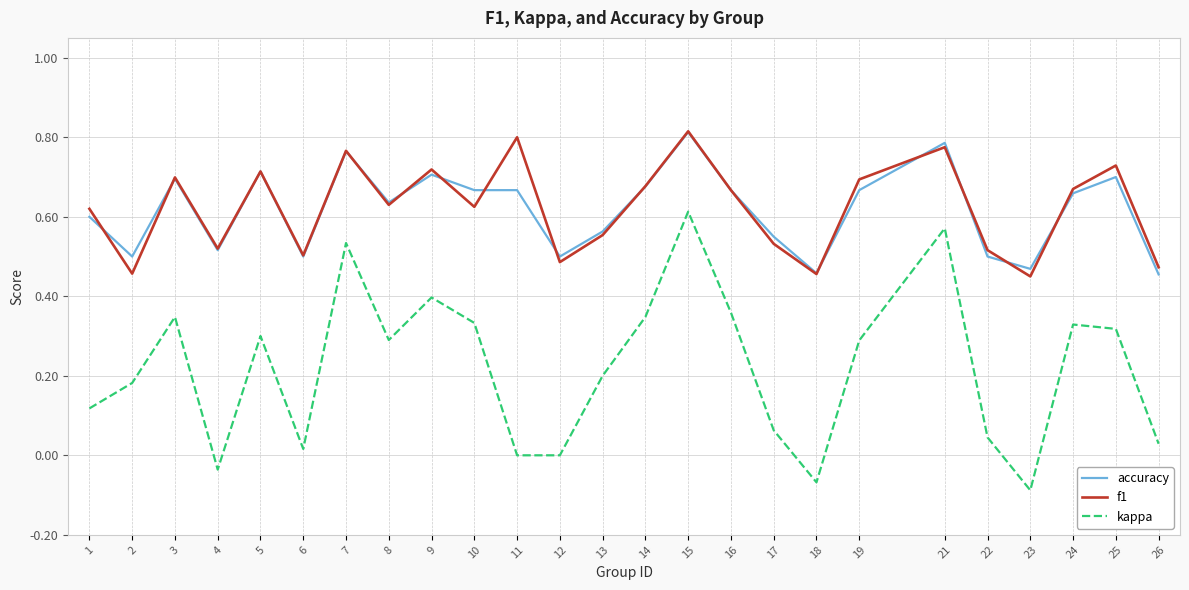

Which series changed the most between 1 and 15?

kappa